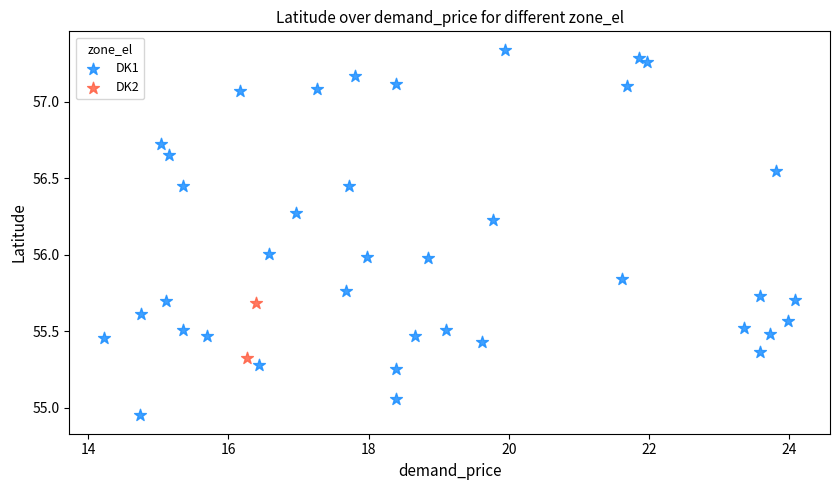

What are all the series names shown in the legend?

DK1, DK2